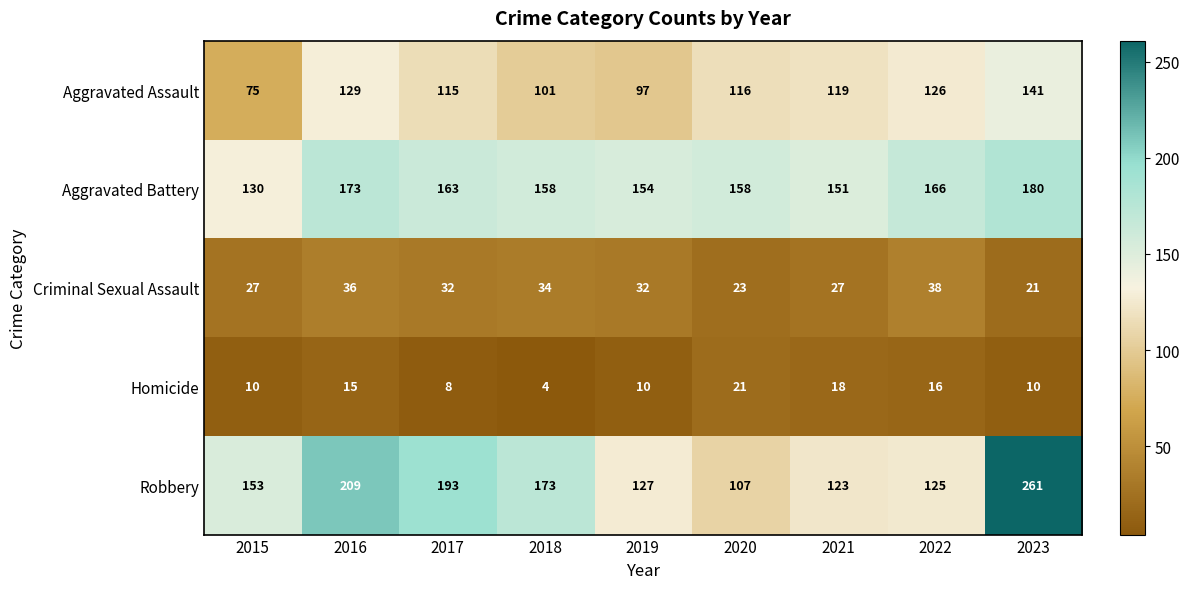

What is the smallest value displayed?

4